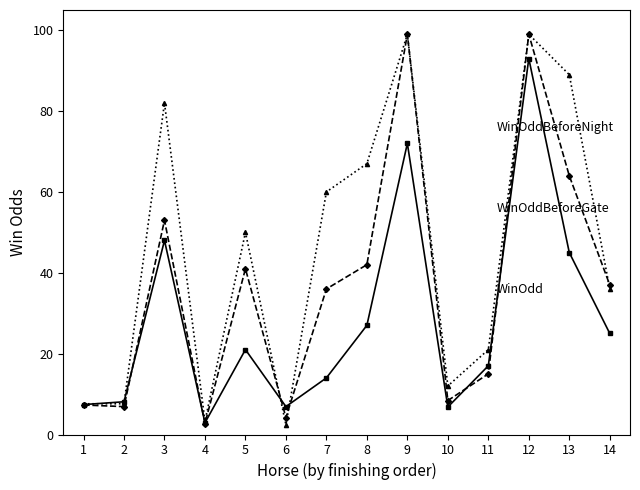

What is the spread (max minus min) of values at 3?

34.0